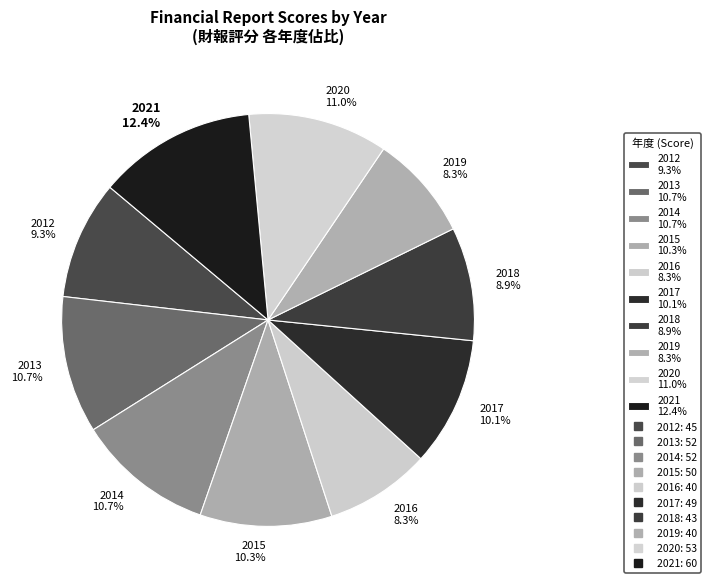

Count the number of slices in the pie.

10